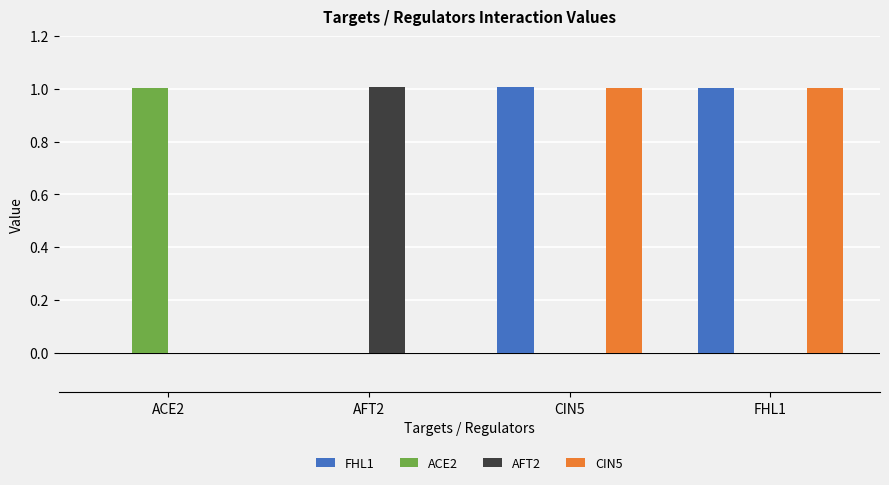

What is the maximum value shown in the chart?

1.0